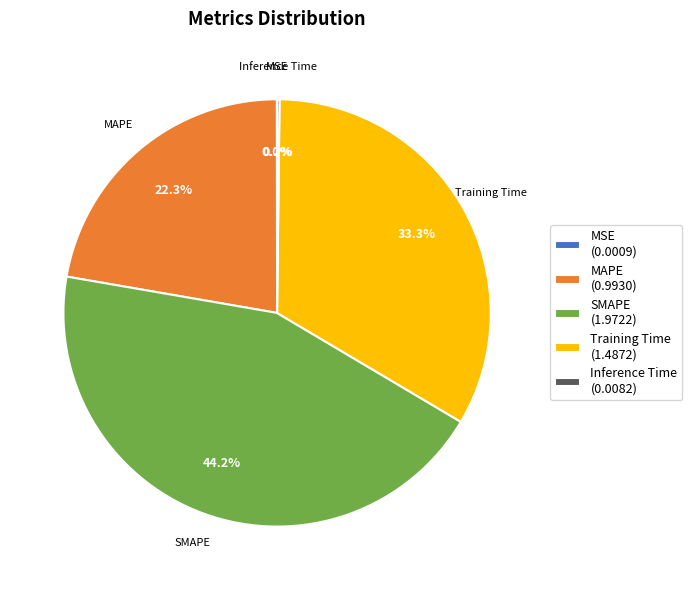

Which slice is the largest?

SMAPE